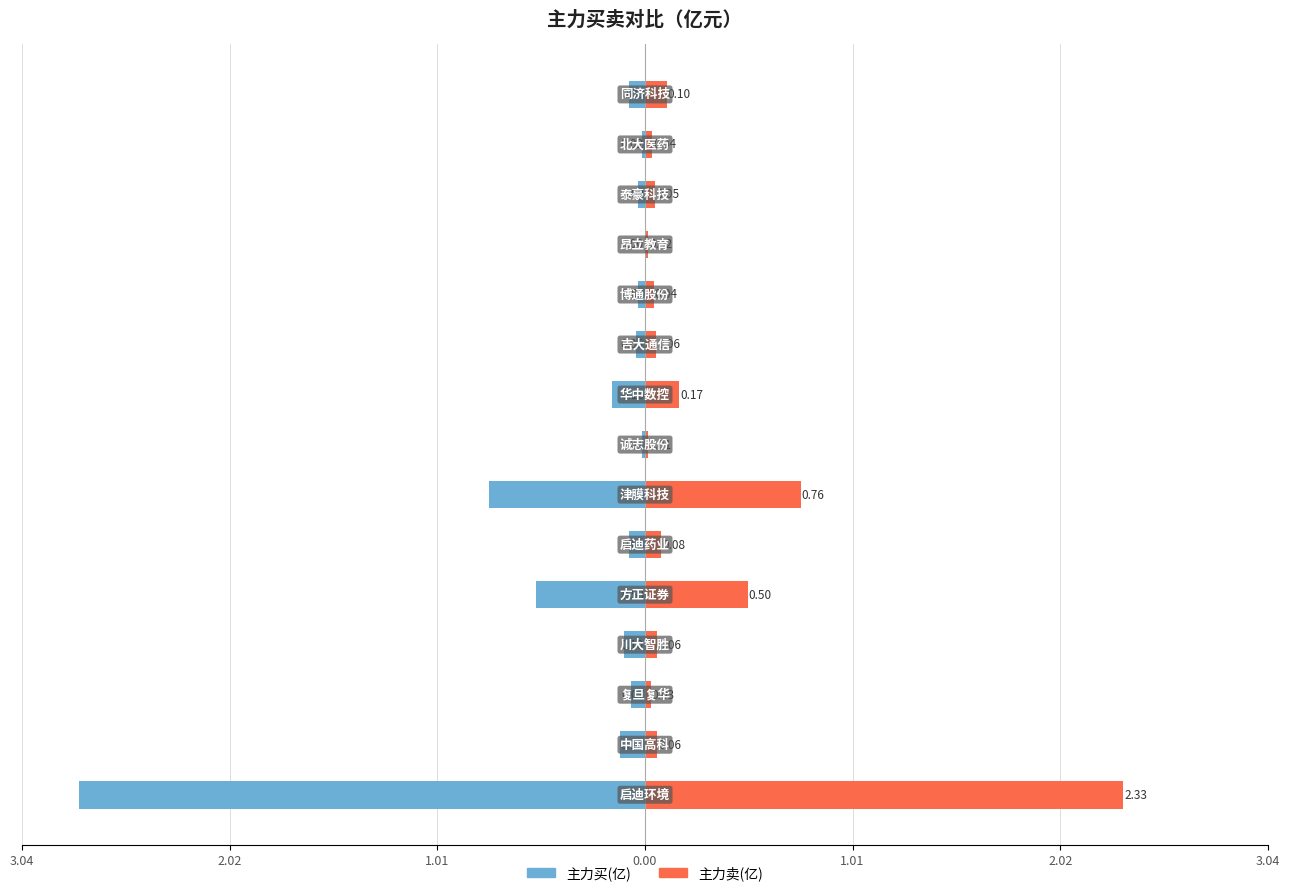

Which series has the widest spread of values?

主力买(亿)